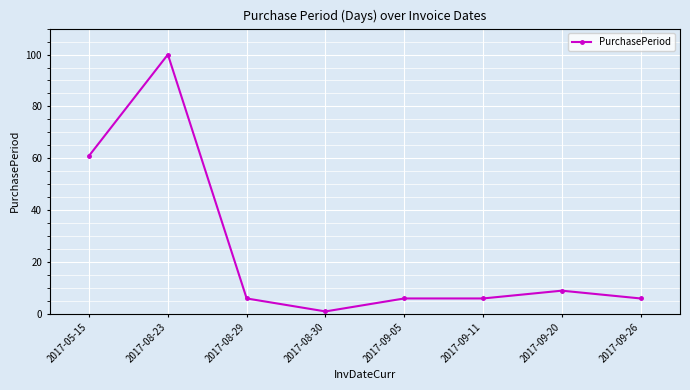

What is the value of the 6th point from the left?

6